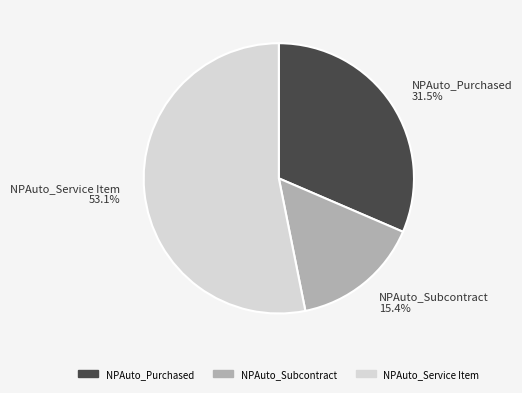

How much of the chart is everything except NPAuto_Purchased?

68.5%